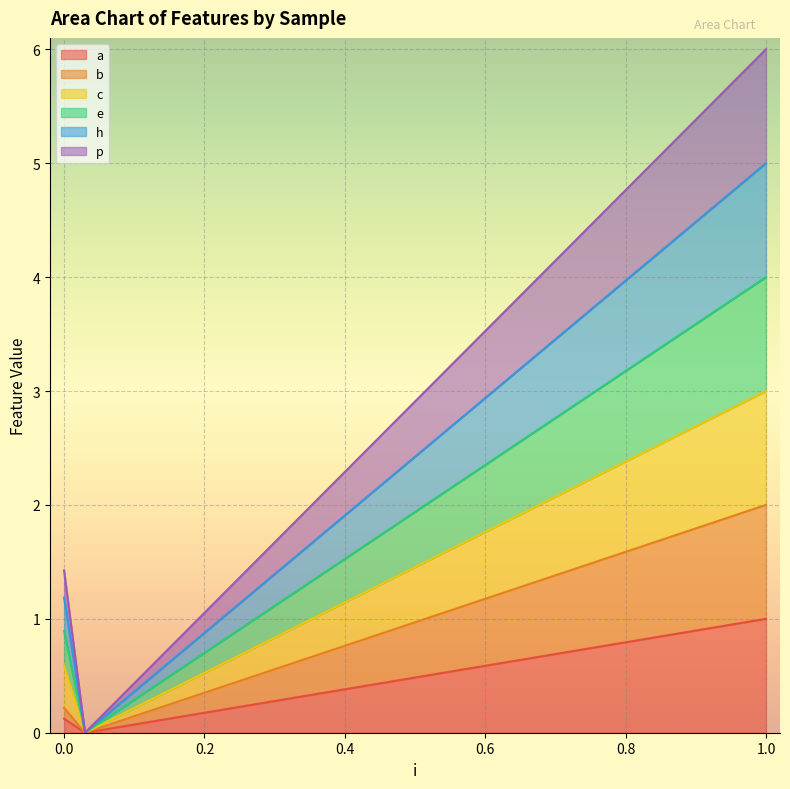

What are all the series names shown in the legend?

a, b, c, e, h, p